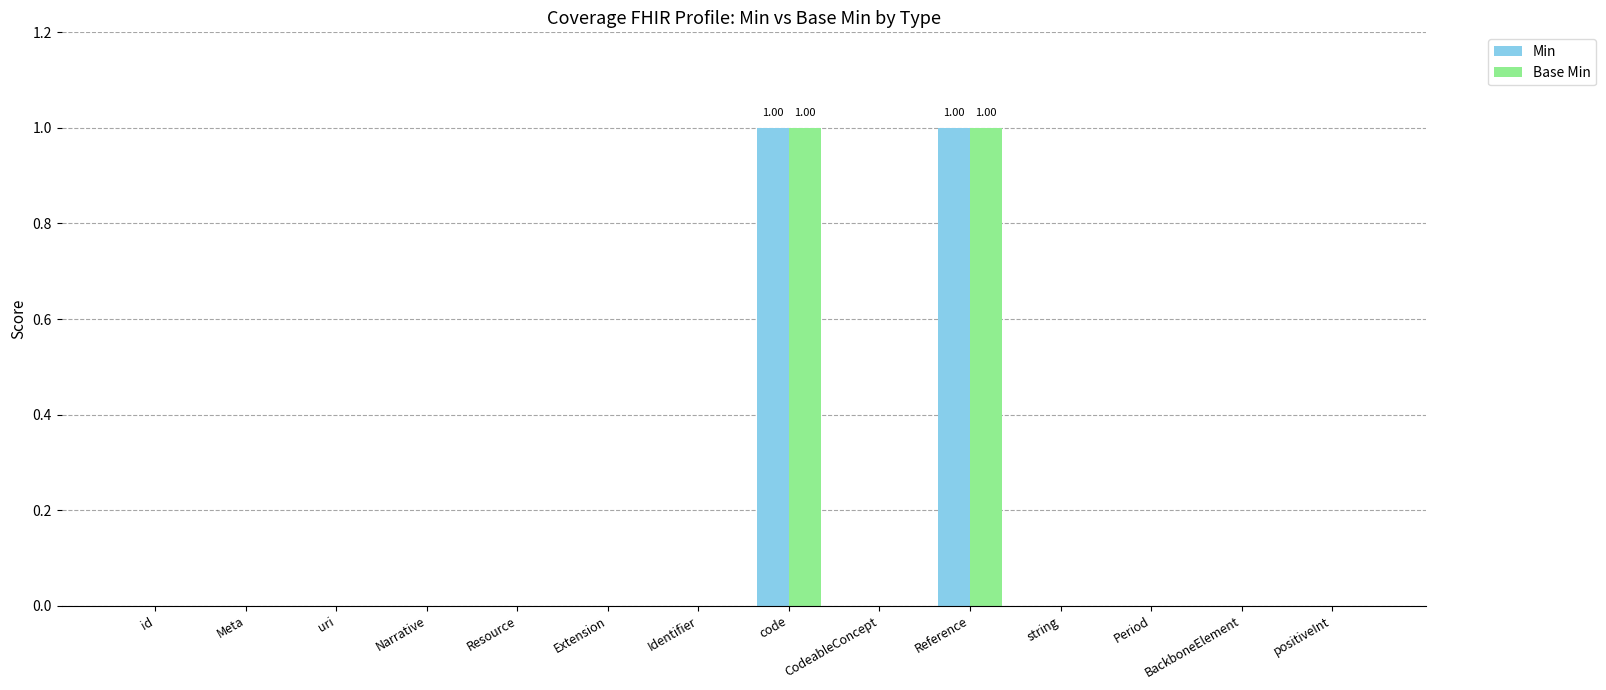

Are the bars grouped side by side (vs. stacked)?

Yes